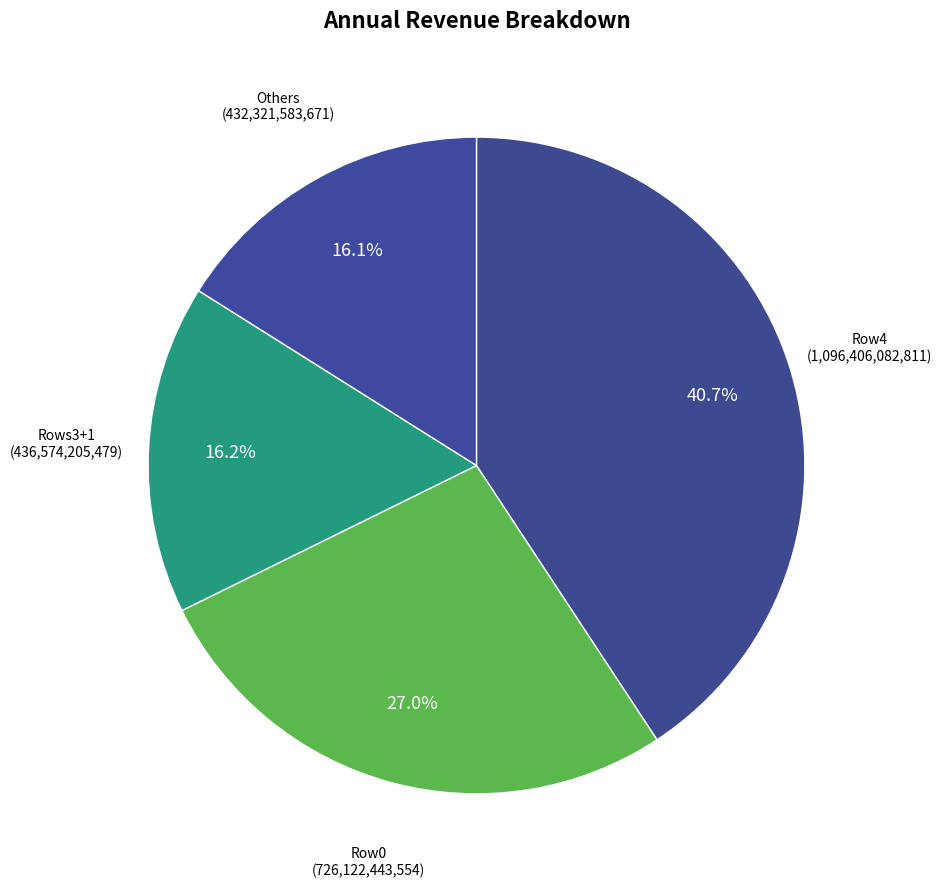

Count the number of slices in the pie.

4